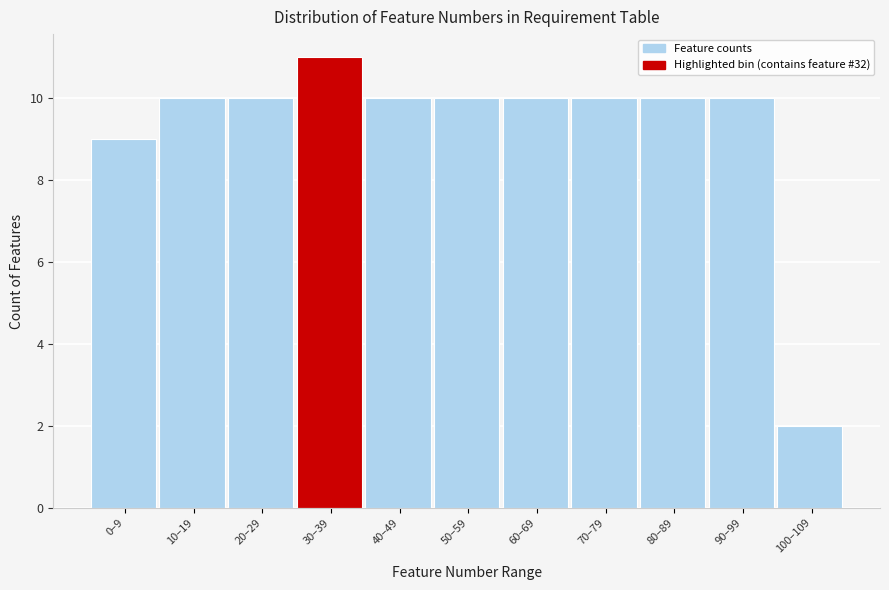

Reading right to left, what are all the values shown in this chart?

100–109=2	90–99=10	80–89=10	70–79=10	60–69=10	50–59=10	40–49=10	30–39=11	20–29=10	10–19=10	0–9=9